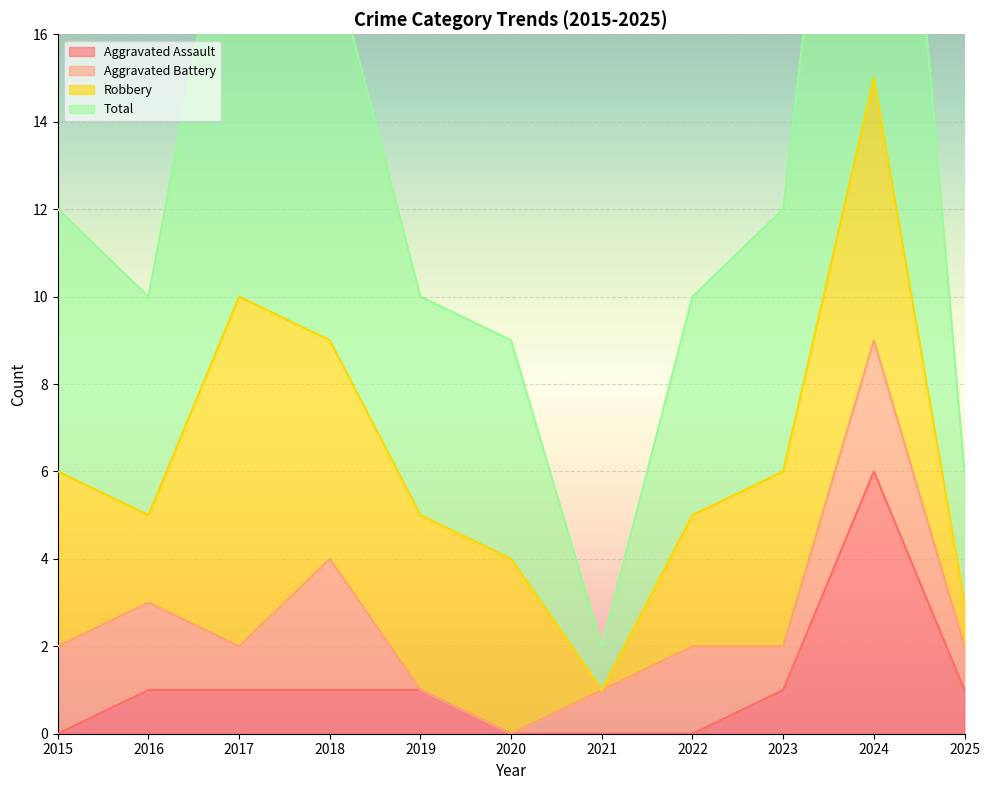

True or false: Aggravated Assault has more than 2 interior local peaks.

False